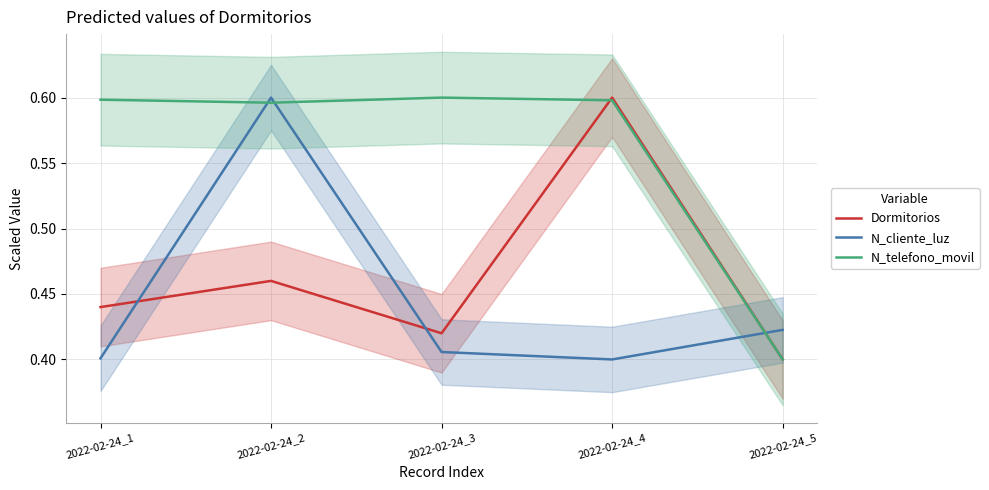

What is the difference between the maximum and second lowest values in the N_cliente_luz series?

0.2